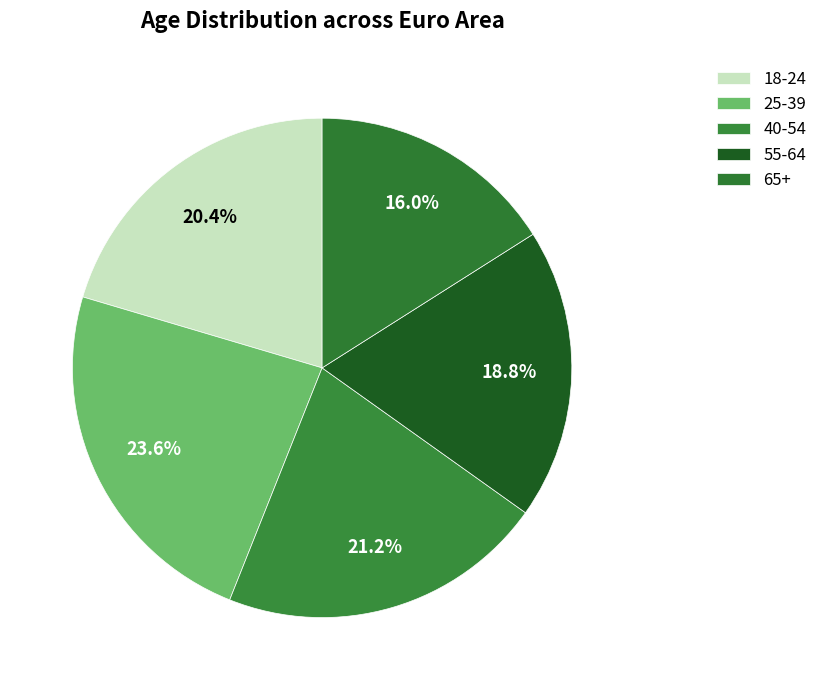

To the nearest percent, what portion does 65+ represent?

16%